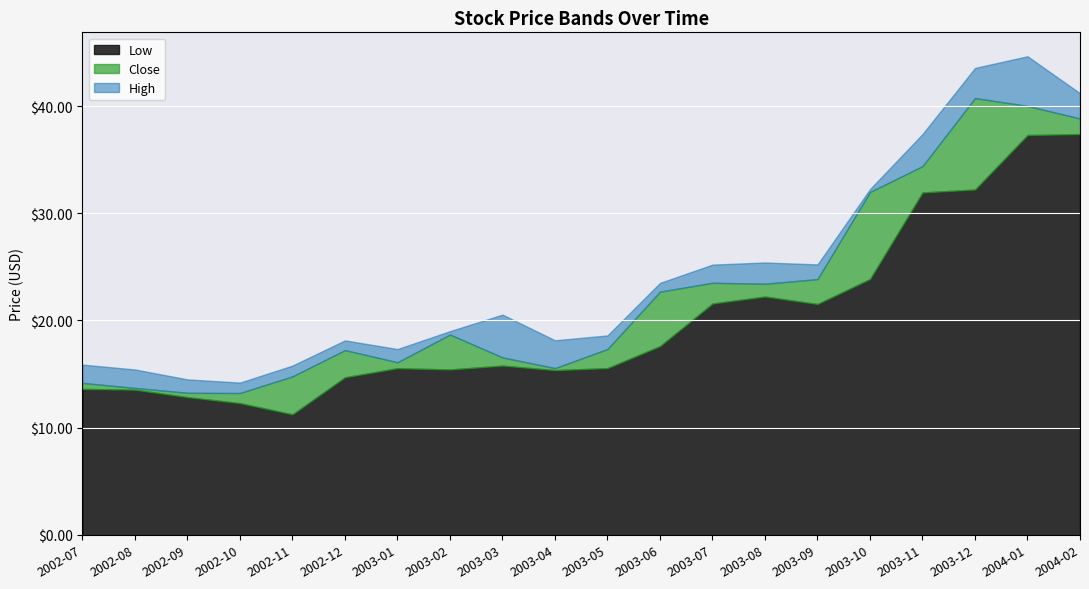

Which series changed the most between 2002-11 and 2003-06?

Close